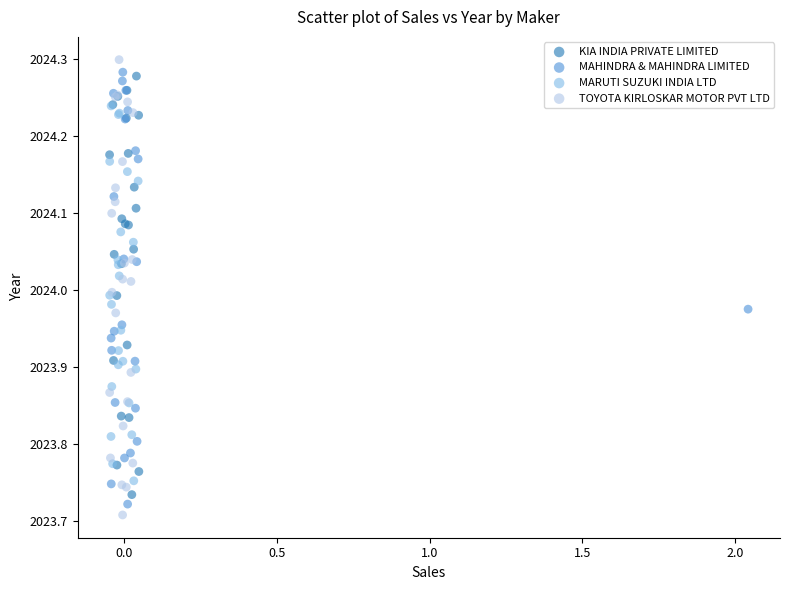

What are all the series names shown in the legend?

KIA INDIA PRIVATE LIMITED, MAHINDRA & MAHINDRA LIMITED, MARUTI SUZUKI INDIA LTD, TOYOTA KIRLOSKAR MOTOR PVT LTD